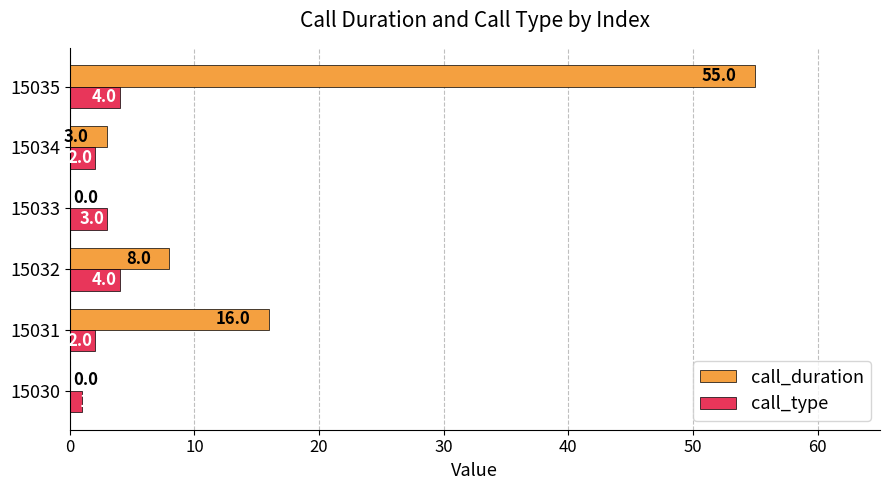

How many distinct data groups are displayed?

2